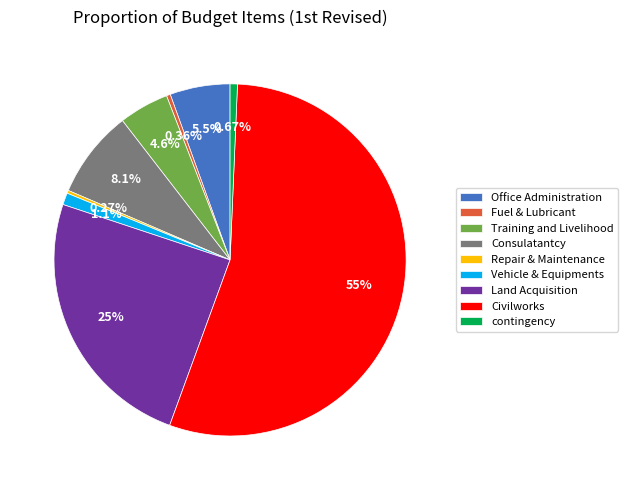

The Training and Livelihood slice represents 5% of the pie. True or false?

True